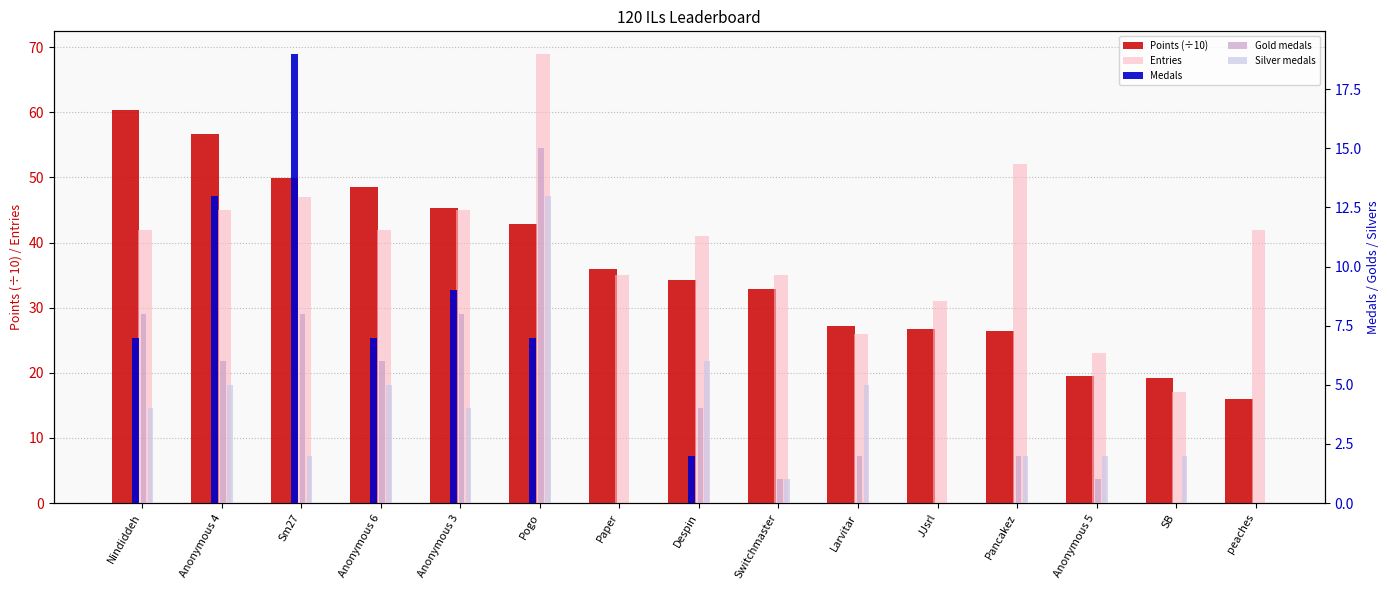

What are all the series names shown in the legend?

Points (÷10), Entries, Medals, Gold medals, Silver medals